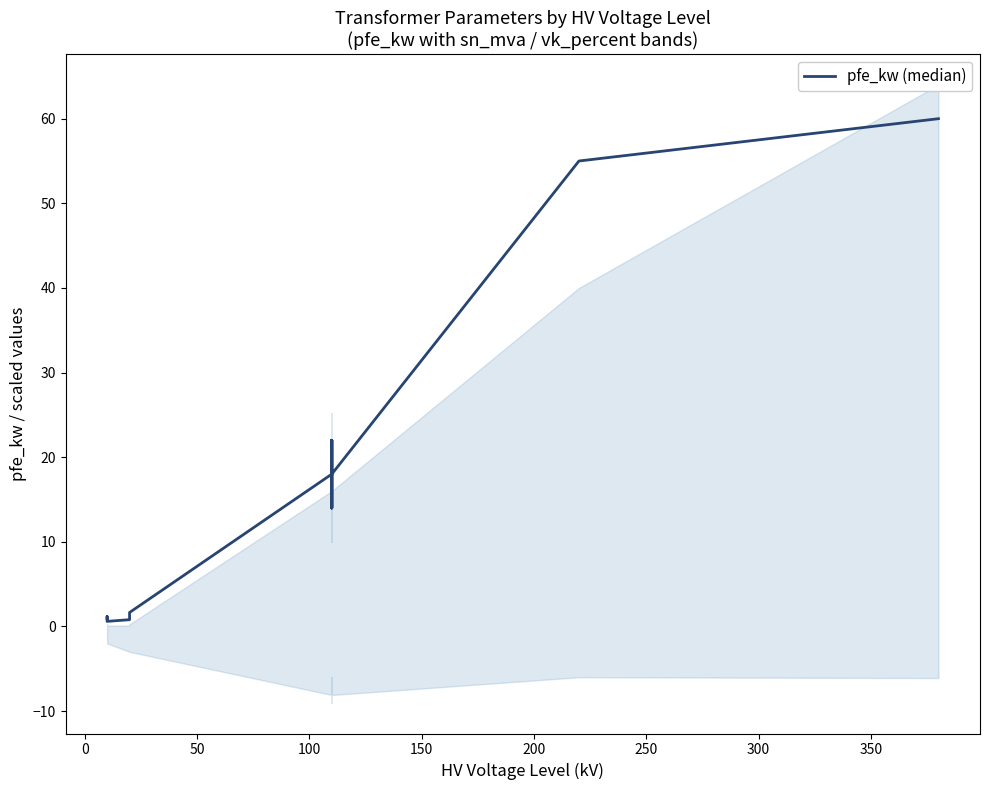

Does the chart display data point markers on the line(s)?

No